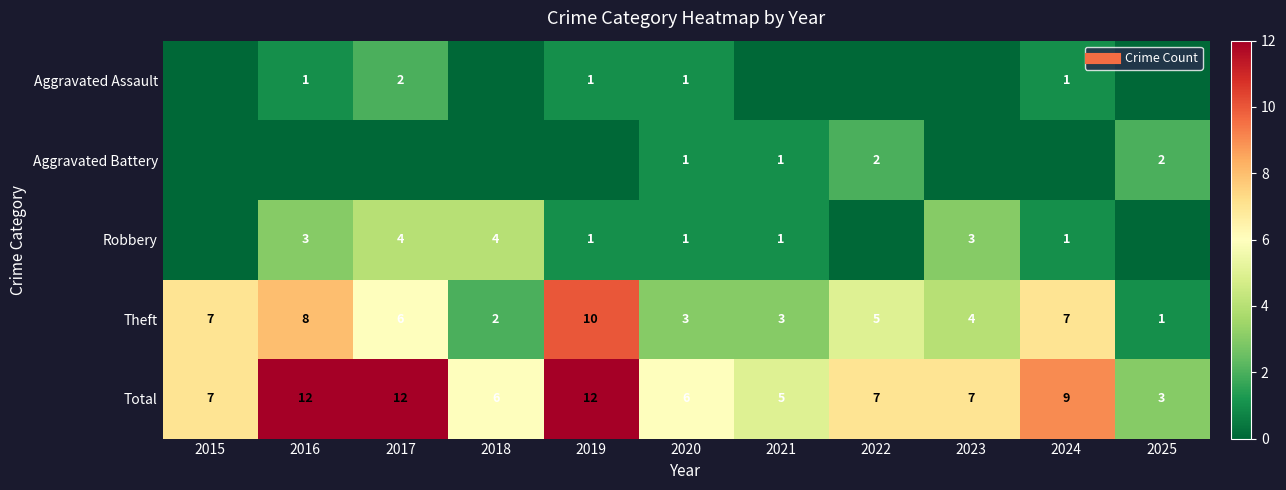

What is the difference between the maximum and minimum values in the Aggravated Battery series?

2